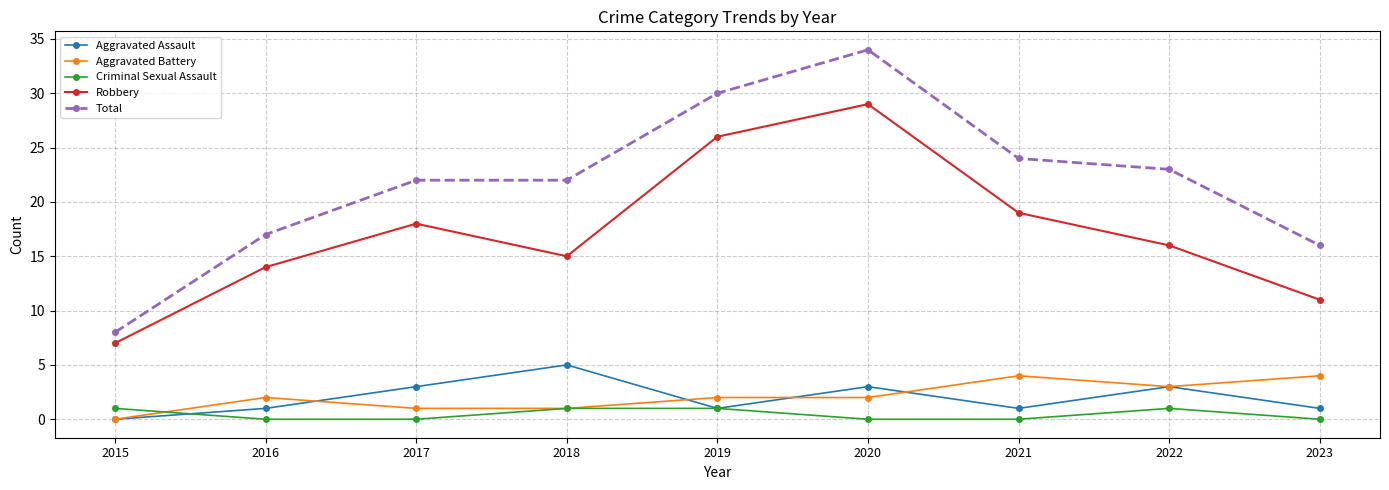

What is the difference between the maximum and second lowest values in the Robbery series?

18